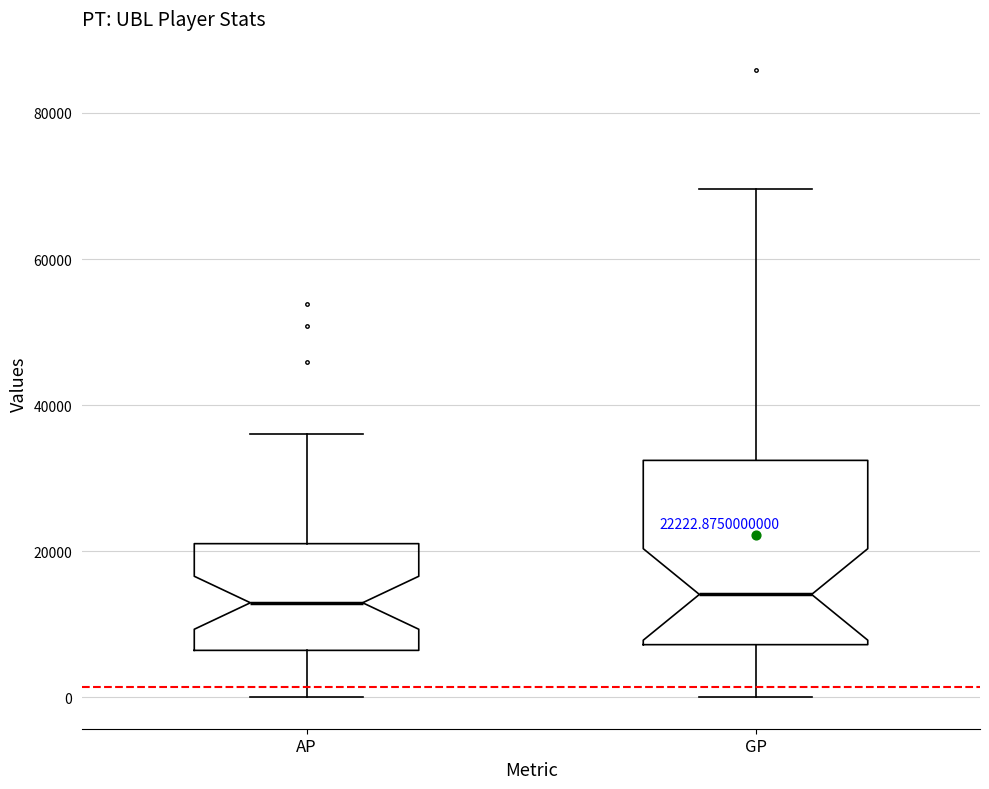

Which box is the tallest, from its lower edge to its upper edge?

GP